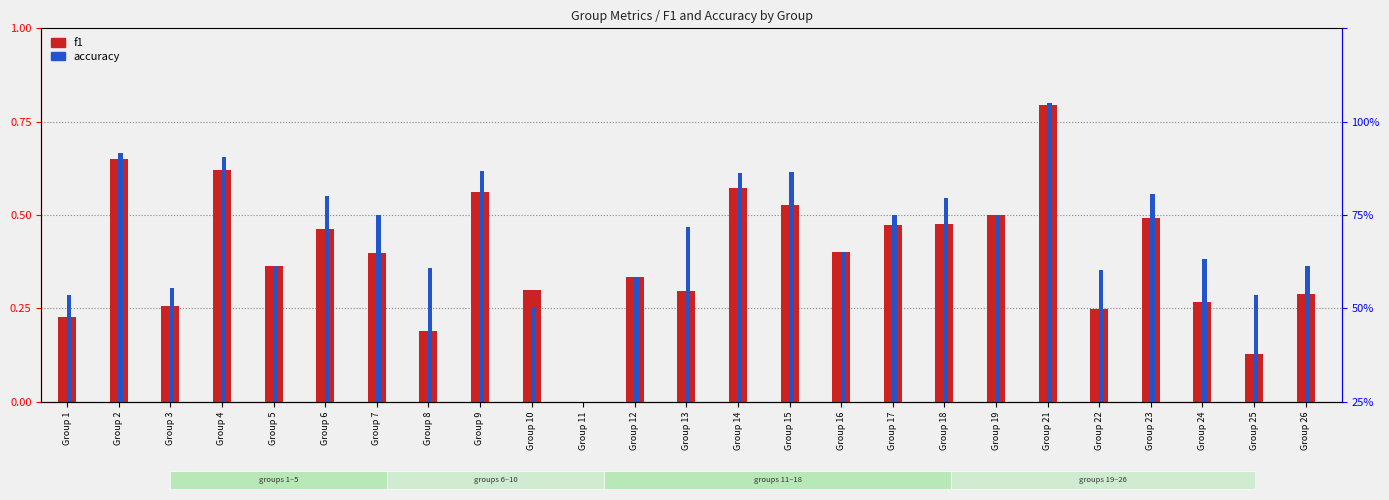

Which label corresponds to the largest value in the chart?

Group 21